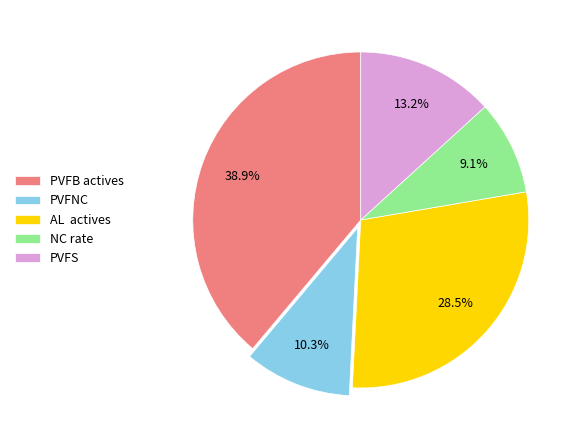

What is the smallest slice in the pie chart?

NC rate